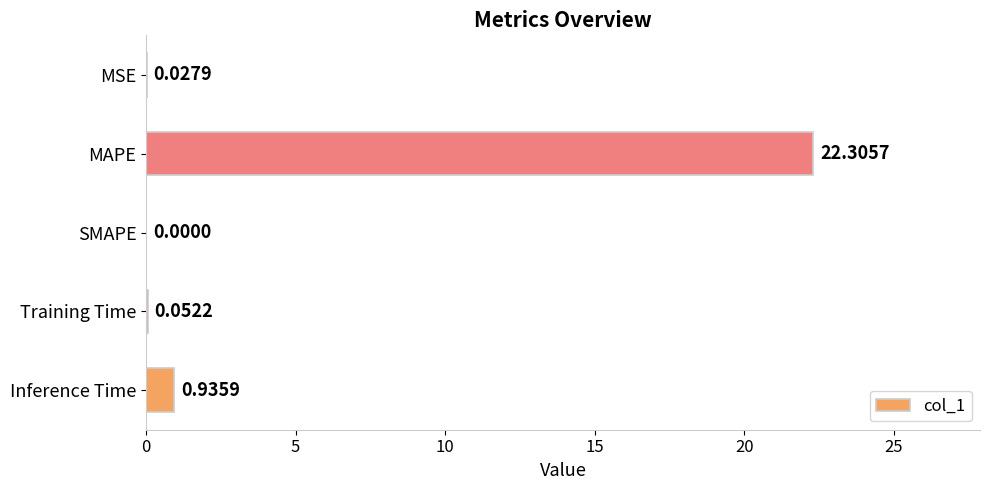

Which category has the highest value across all series?

MAPE